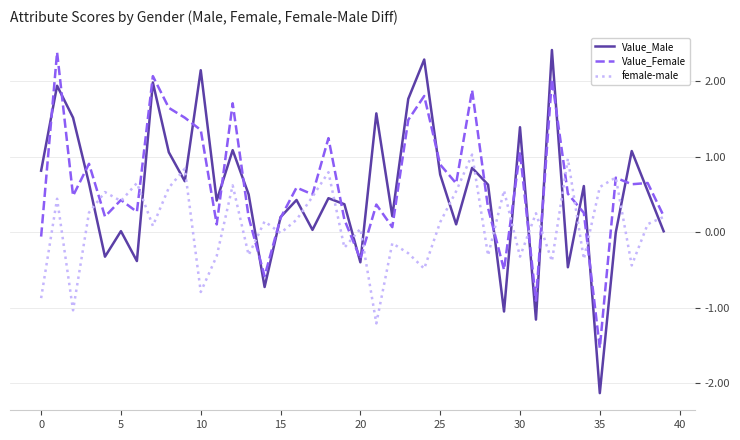

True or false: female-male and Value_Female intersect in this chart.

True